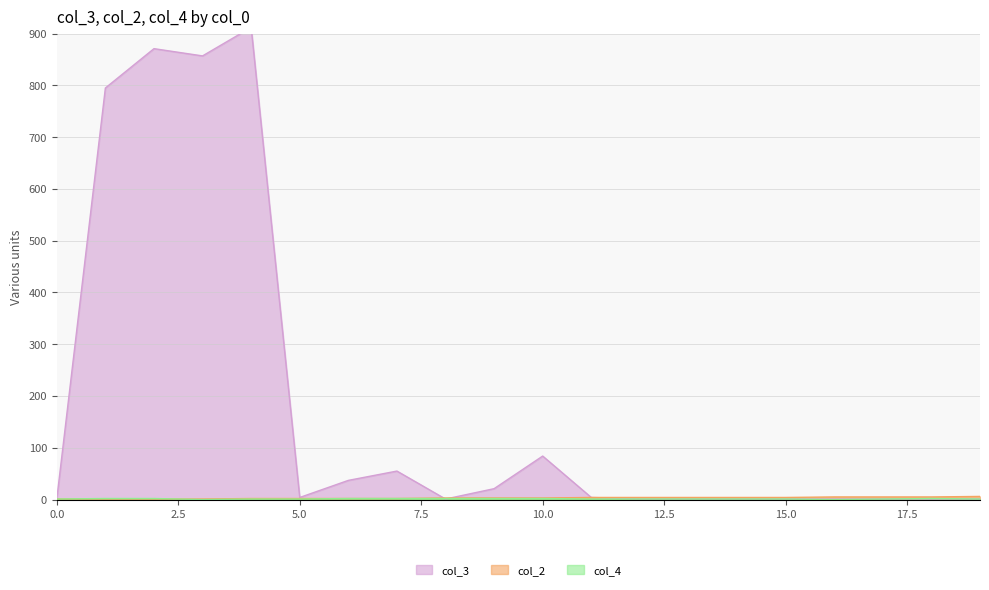

At which label does col_4 reach its minimum?

3